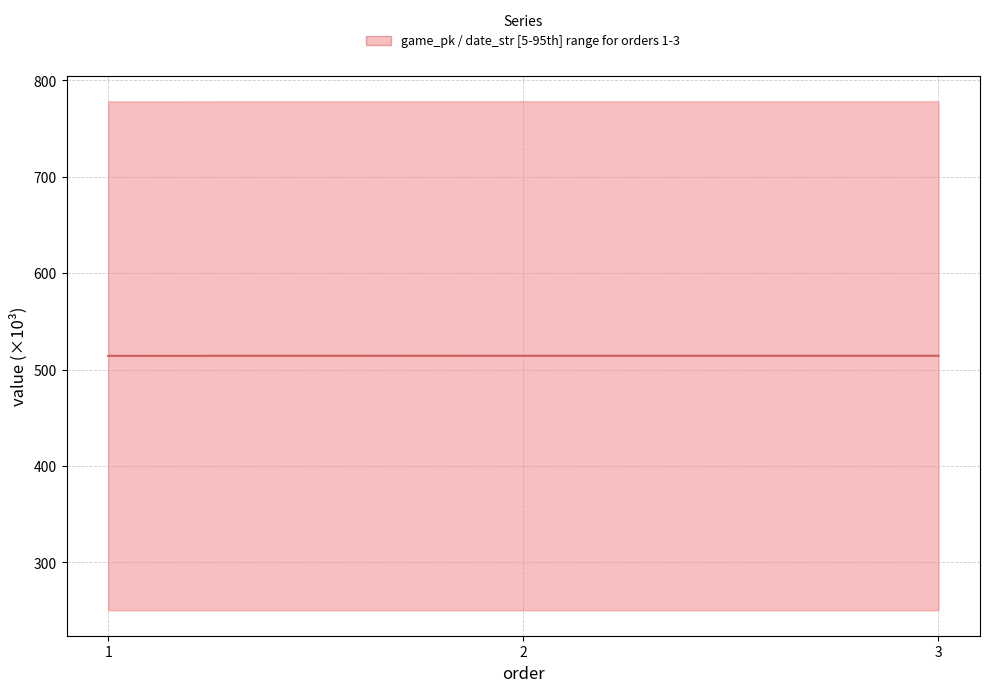

The chart shows a value of 514.3 at 1. True or false?

True